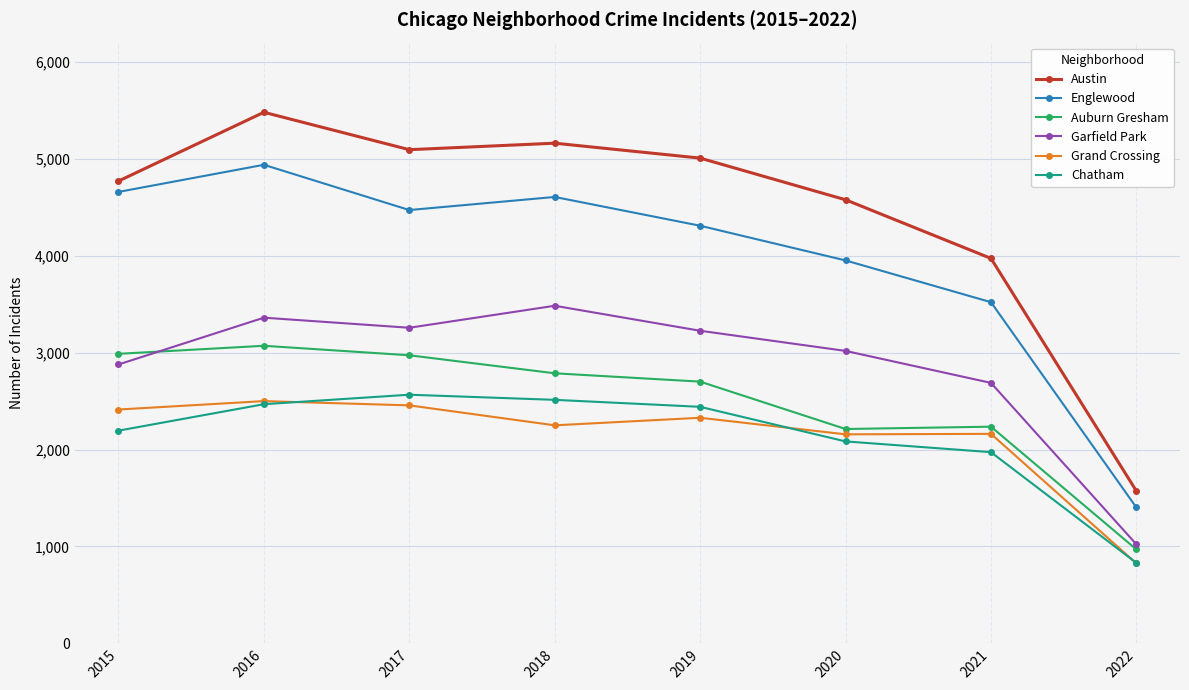

What is the sum of the Garfield Park values at 2019 and 2015?

6104